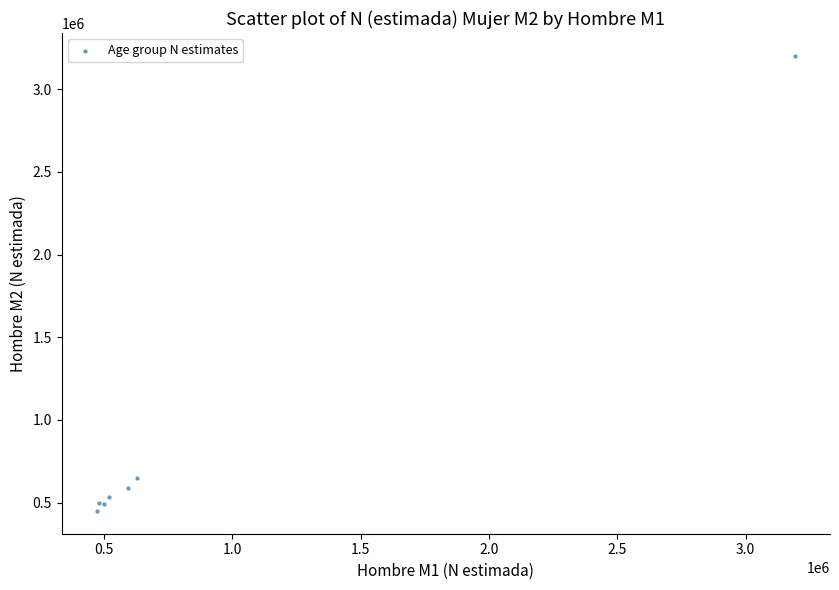

What Y value in the scatter plot is closest to 1825542?

646491